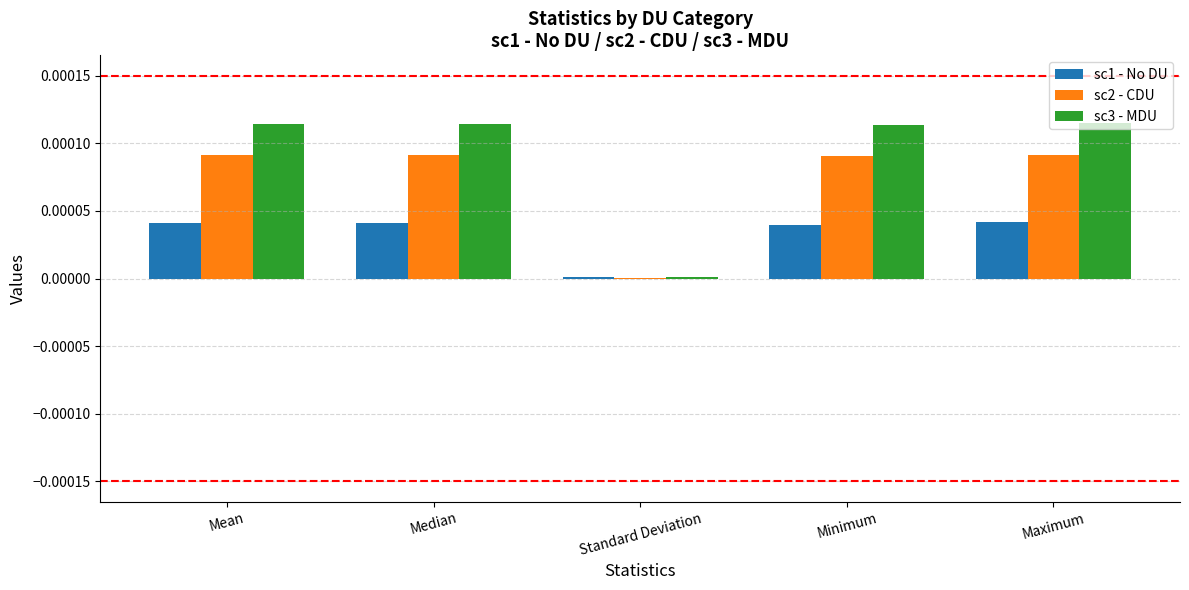

Which series has the largest total across all categories?

sc3 - MDU